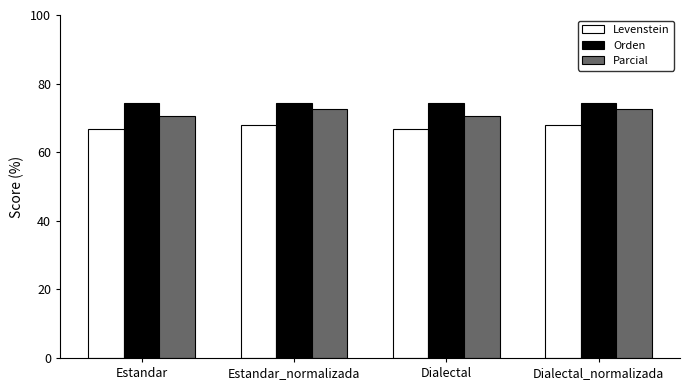

What is the label of the 1st bar from the right?

Dialectal_normalizada